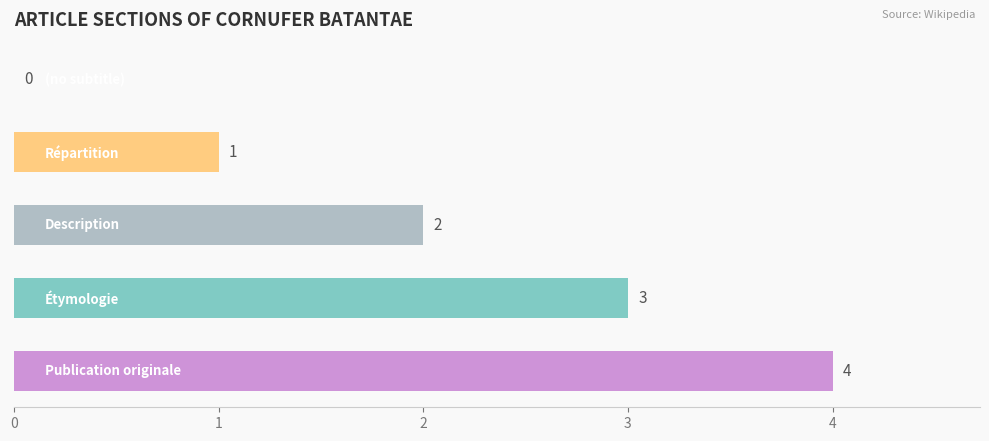

How many values are between 1 and 3?

3